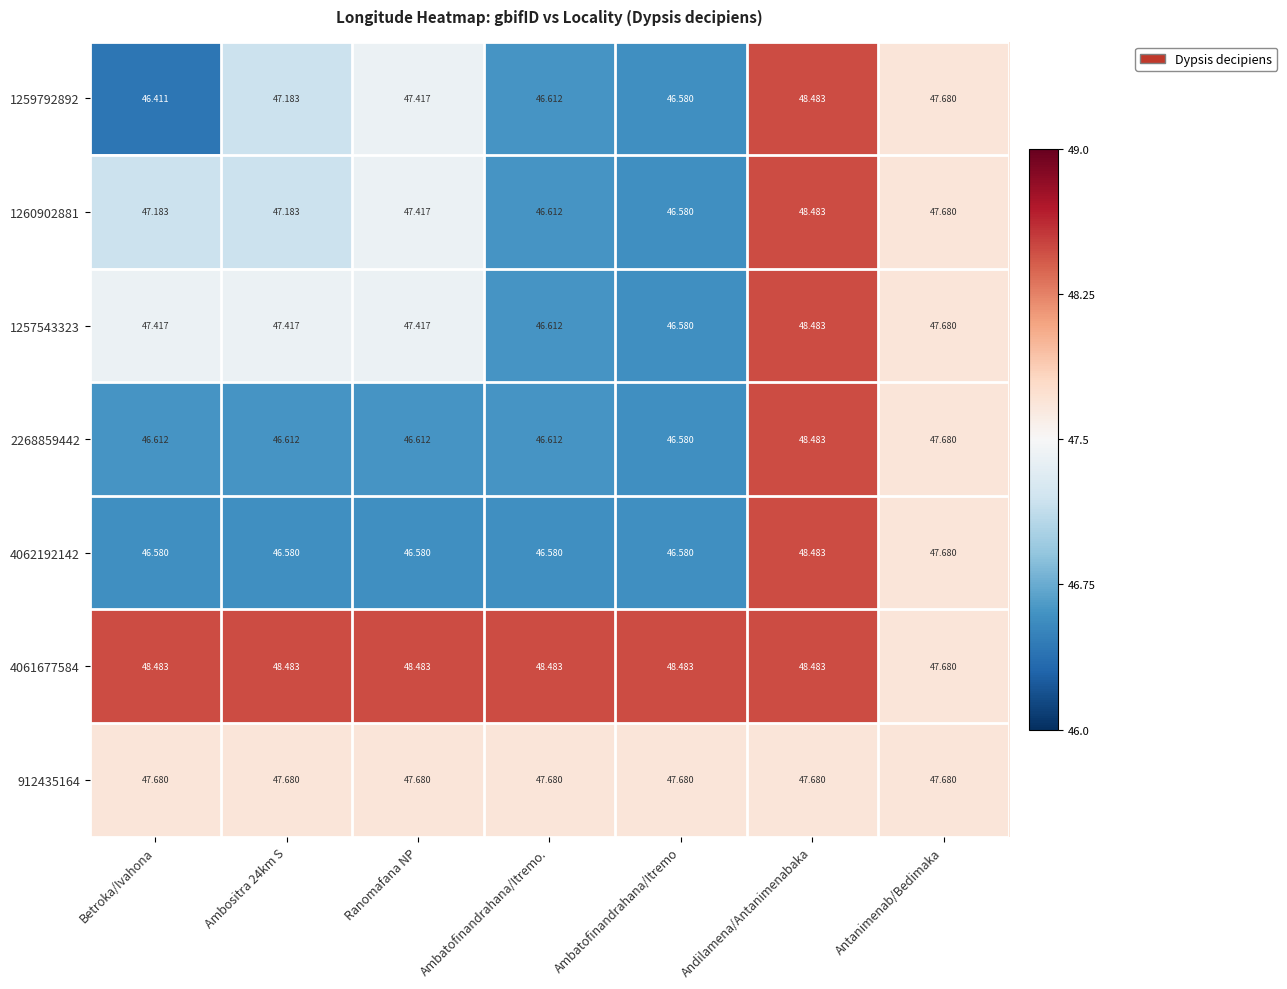

At which label does 1259792892 reach its minimum?

Betroka/Ivahona